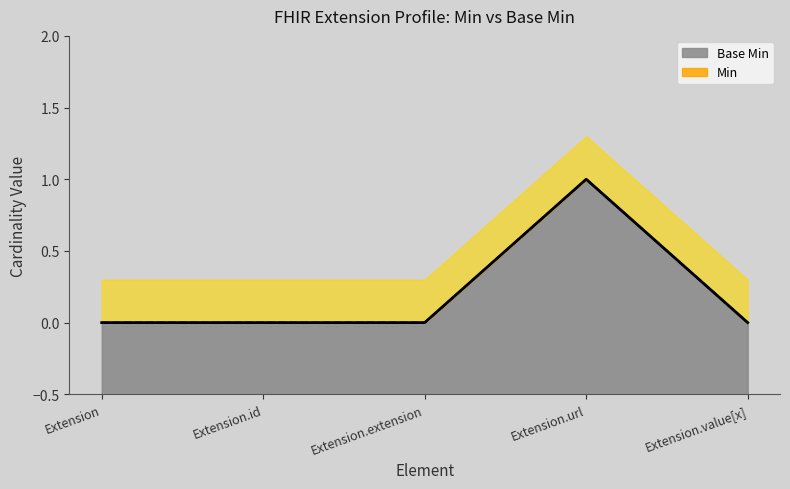

How many values in the Base Min series exceed 0?

1